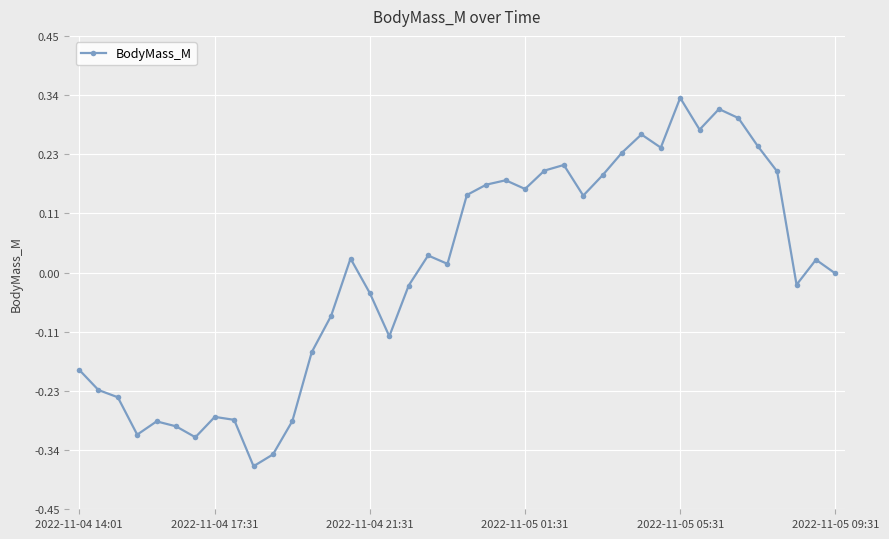

Which category has the highest value across all series?

2022-11-05 05:31